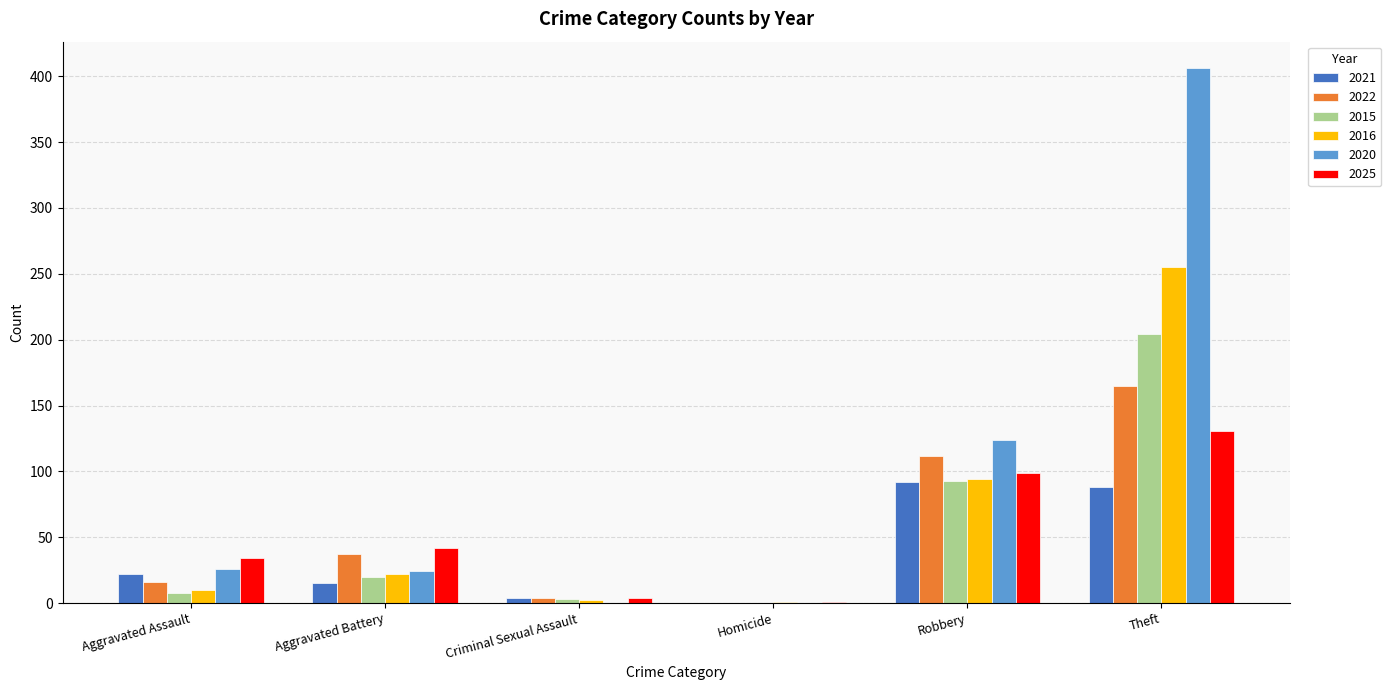

The value of 2021 at Aggravated Assault is 22. True or false?

True